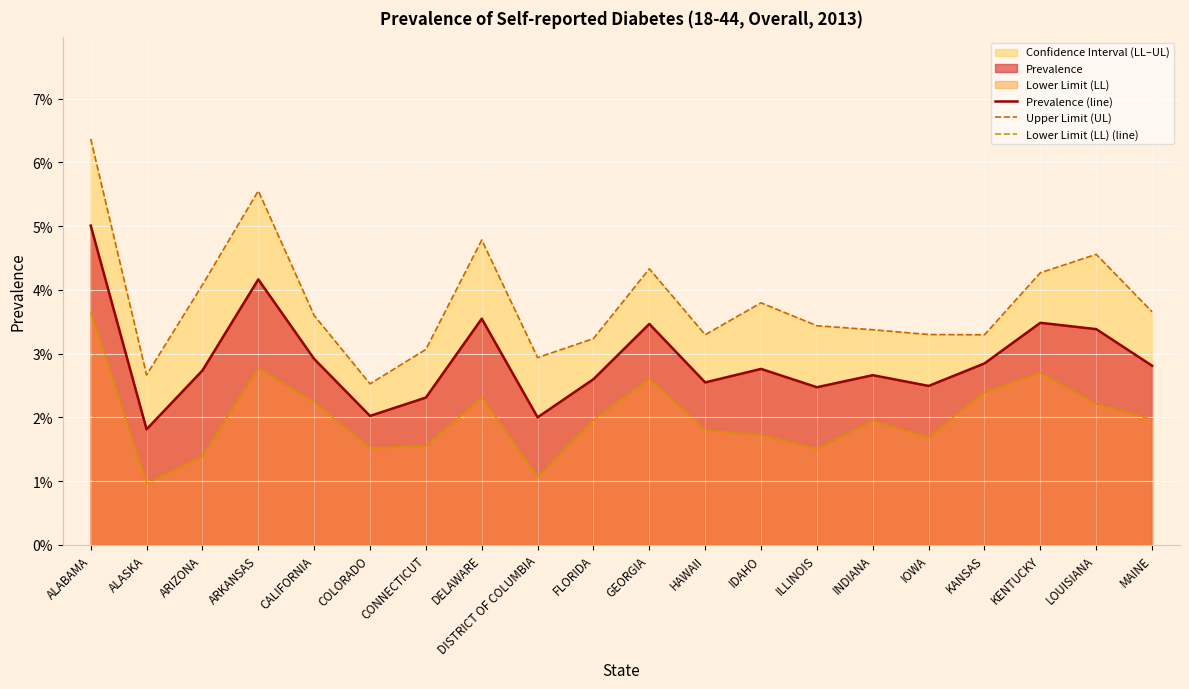

List the labels in order of Upper Limit (UL) value, largest first.

ALABAMA, ARKANSAS, DELAWARE, LOUISIANA, GEORGIA, KENTUCKY, ARIZONA, IDAHO, MAINE, CALIFORNIA, ILLINOIS, INDIANA, IOWA, HAWAII, KANSAS, FLORIDA, CONNECTICUT, DISTRICT OF COLUMBIA, ALASKA, COLORADO